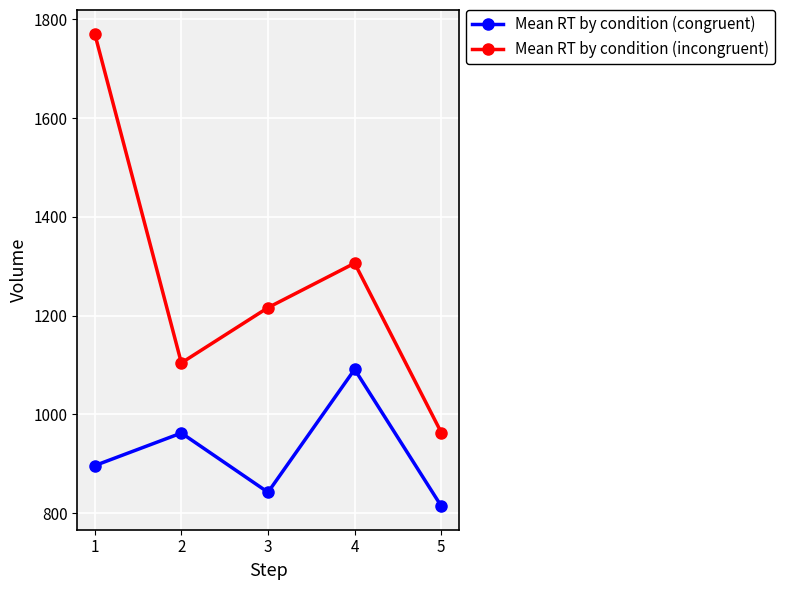

Read the Mean RT by condition (congruent) value at 5, to the nearest 5.

815